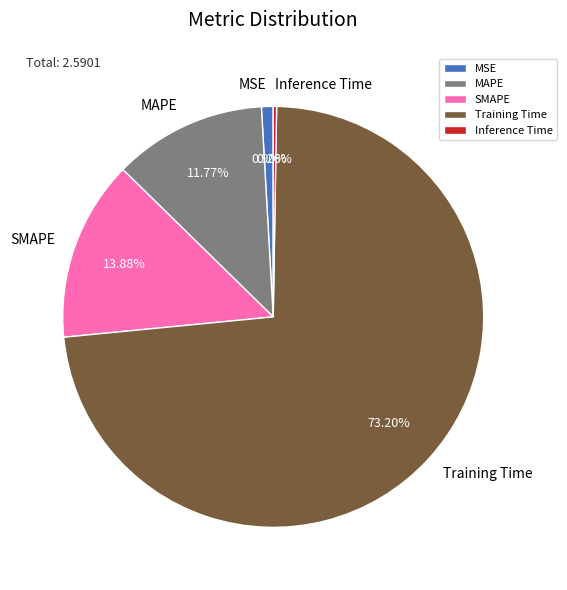

True or false: SMAPE accounts for 14% of the total.

True